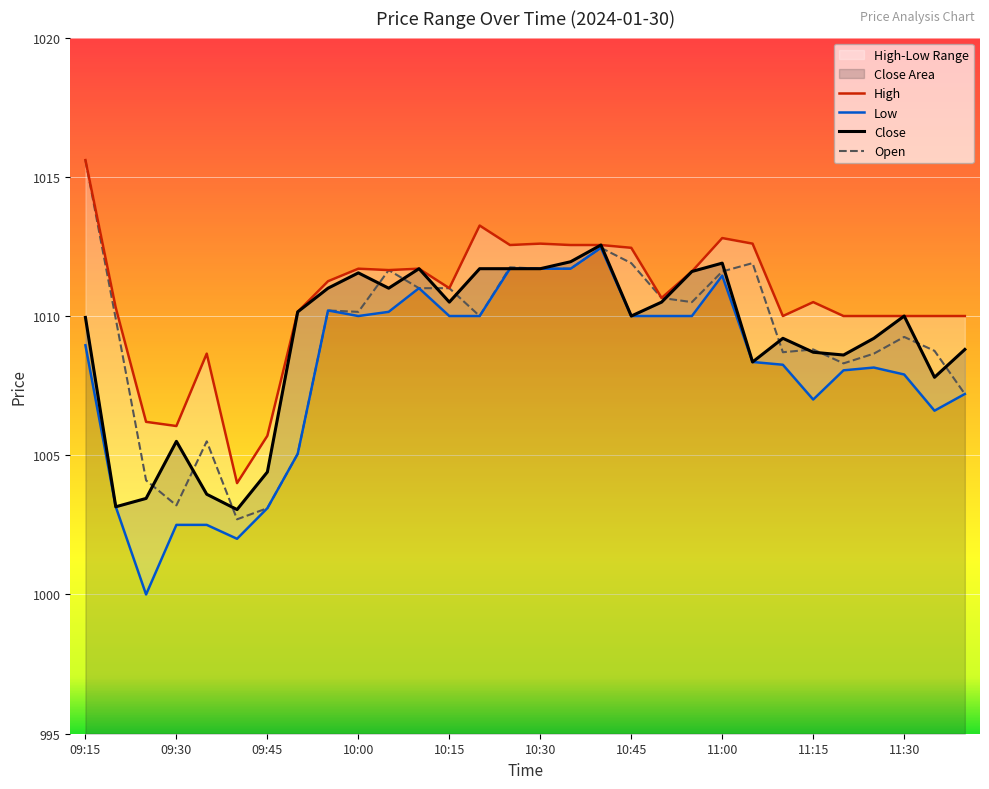

At 10:35, list the series in order from smallest to largest.

Low, Open, Close, High